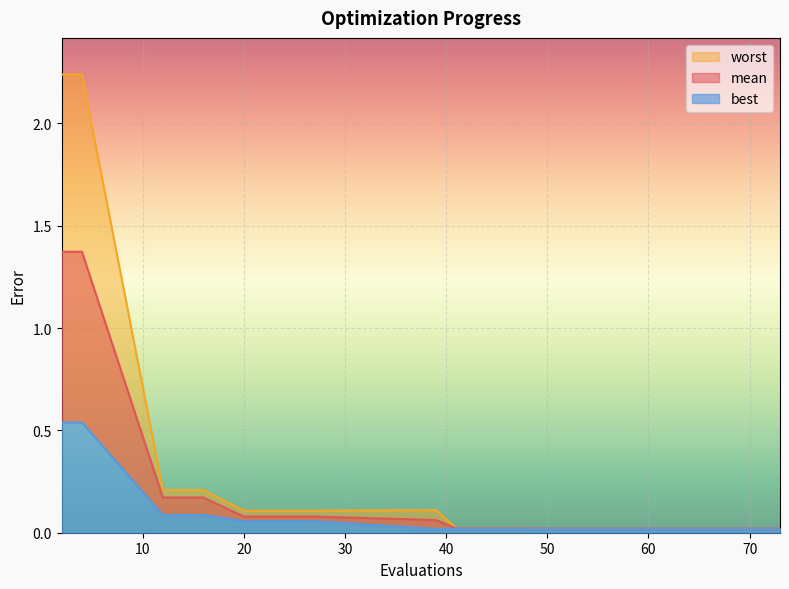

What is the difference between the mean values at 4 and 27?

1.3